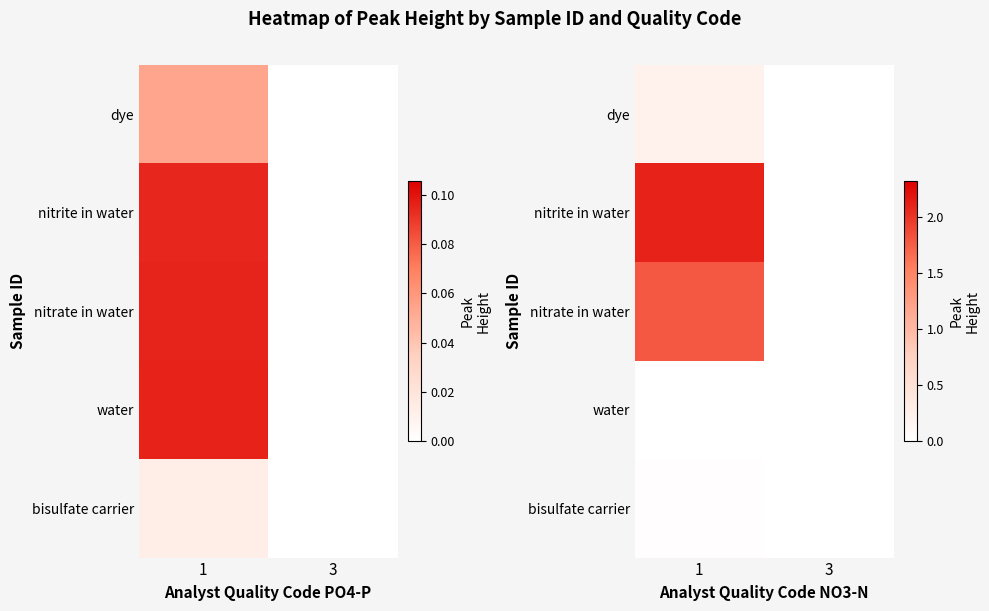

What is the sum of the nitrite in water values at 3 and 1?

2.1